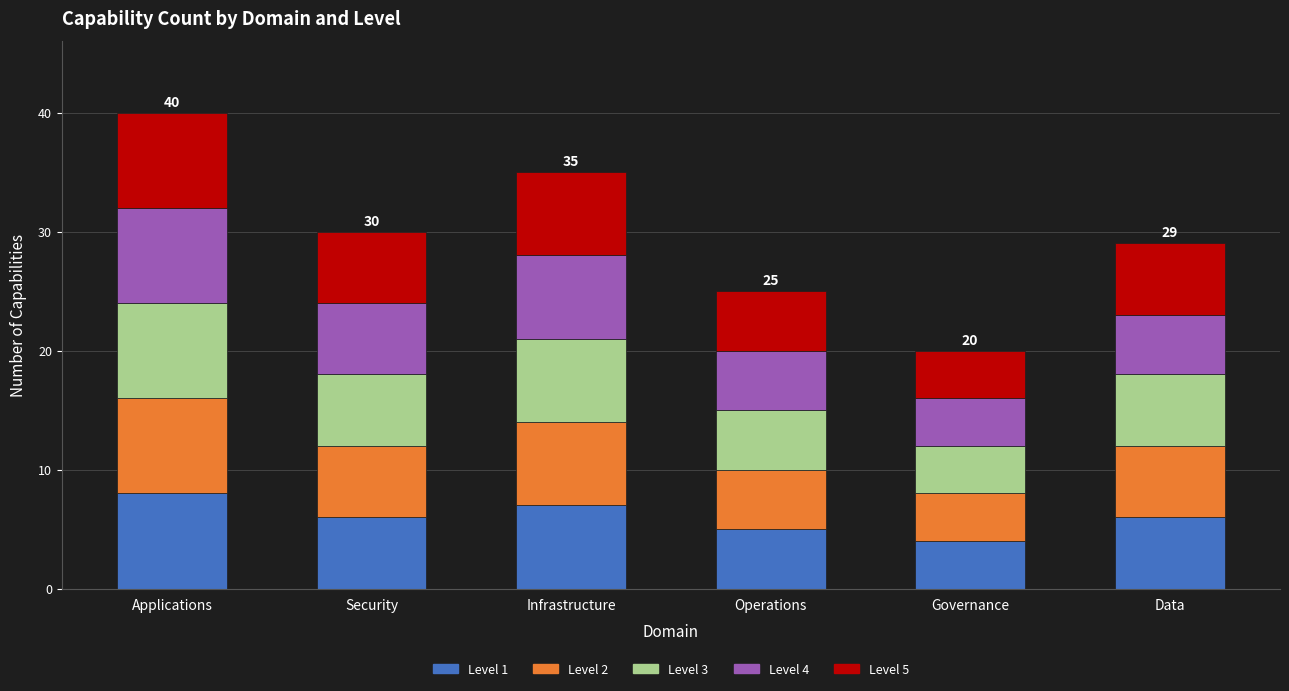

Where does the Level 1 series first go above 6?

Applications